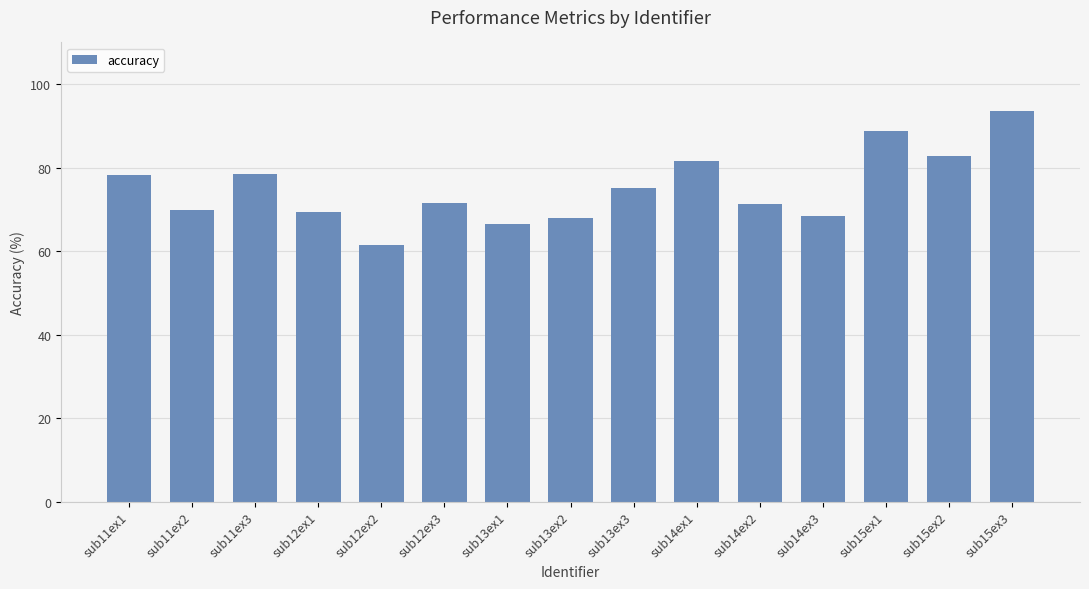

What is the value of the 9th bar from the left?

75.2